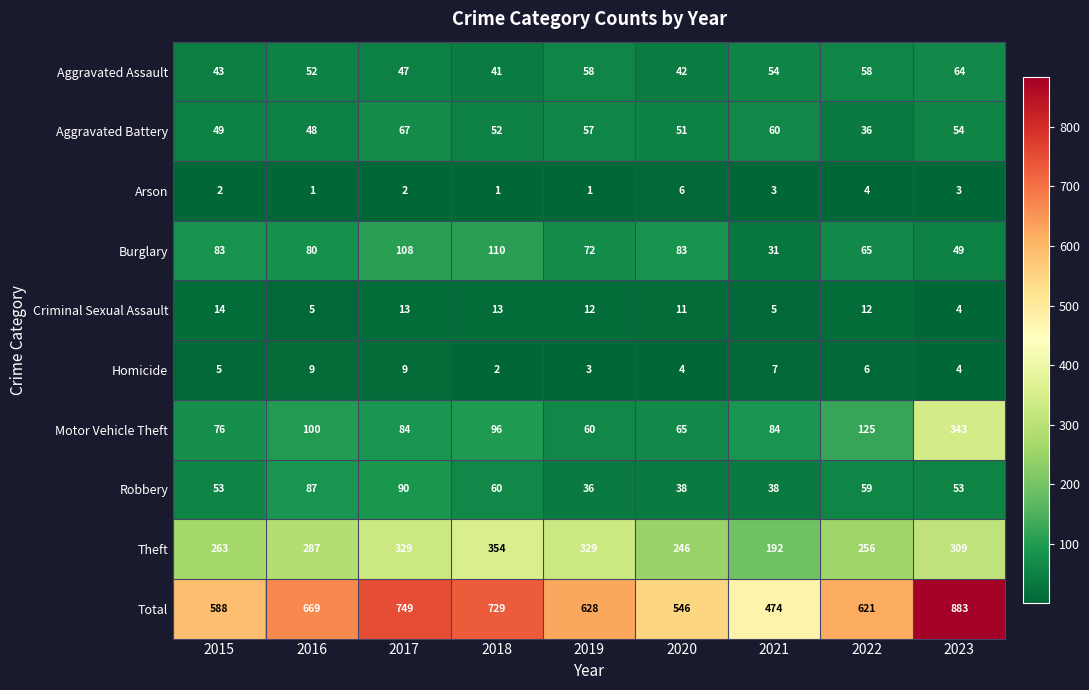

Which series has the widest spread of values?

Total